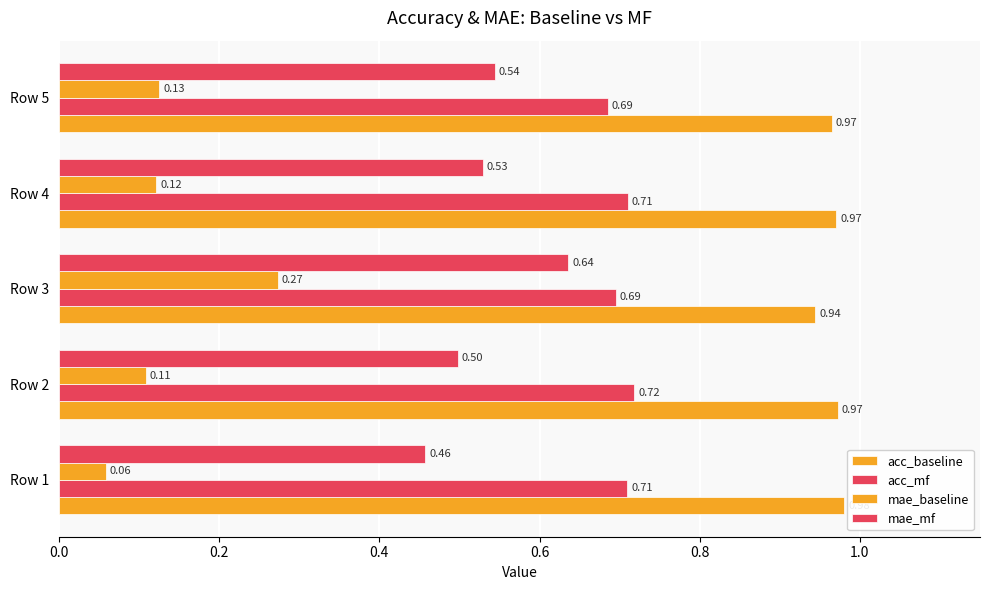

Reading left to right, what are all the values shown in this chart?

acc_baseline: 1.0	1.0	0.9	1.0	1.0
acc_mf: 0.7	0.7	0.7	0.7	0.7
mae_baseline: 0.1	0.1	0.3	0.1	0.1
mae_mf: 0.5	0.5	0.6	0.5	0.5